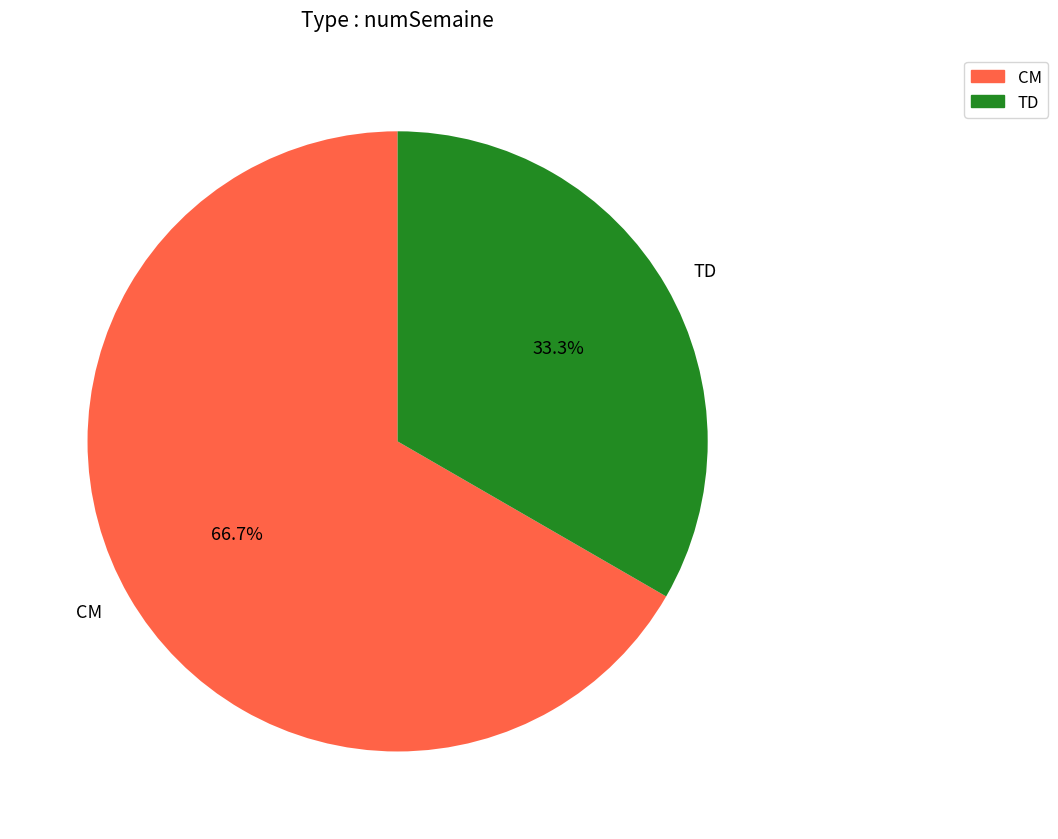

To the nearest percent, what percentage of the pie is TD?

33%